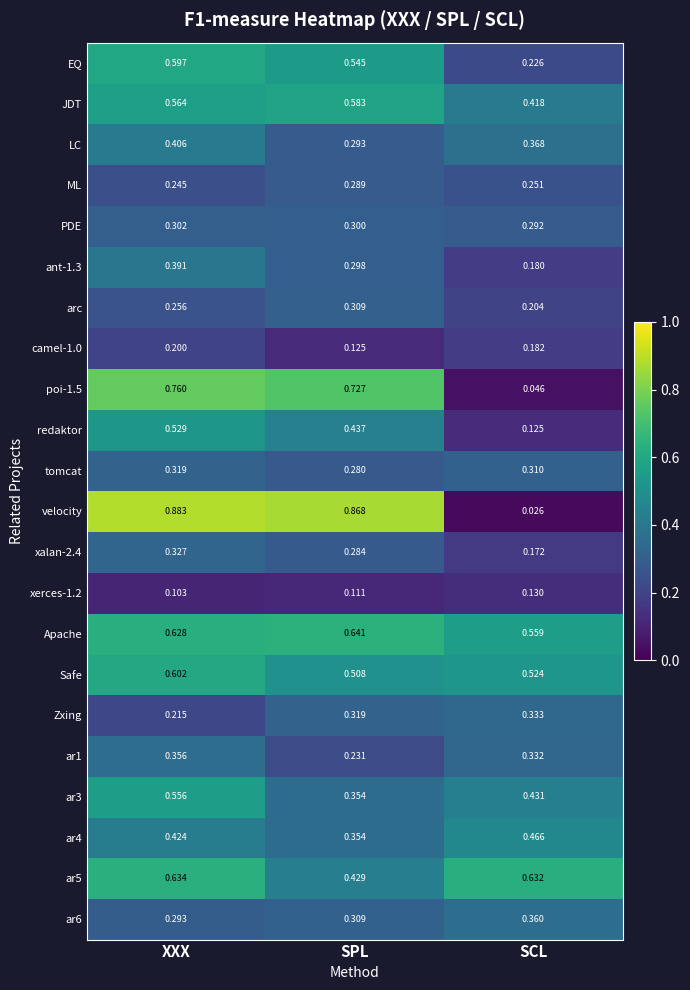

At which category does the chart reach its peak across all series?

XXX